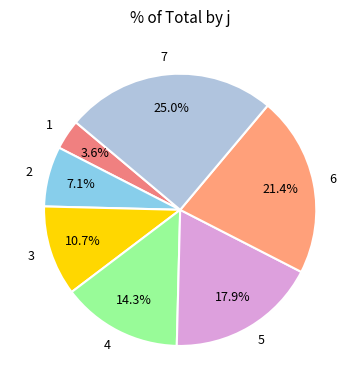

To the nearest percent, what is the difference between the largest and smallest slice percentages?

21%